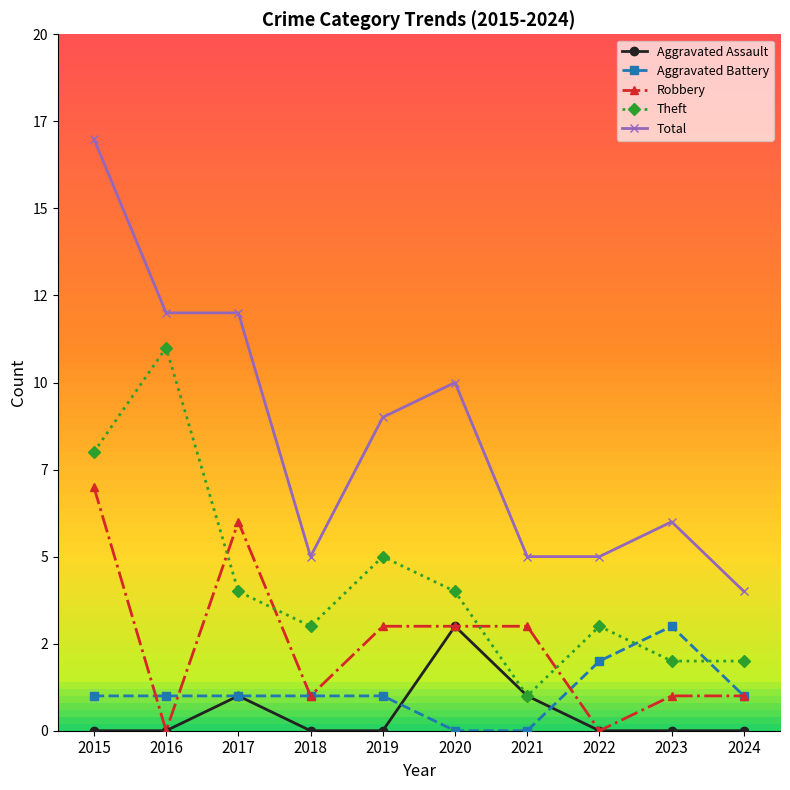

Is it true that Aggravated Battery equals 1 at 2018?

True